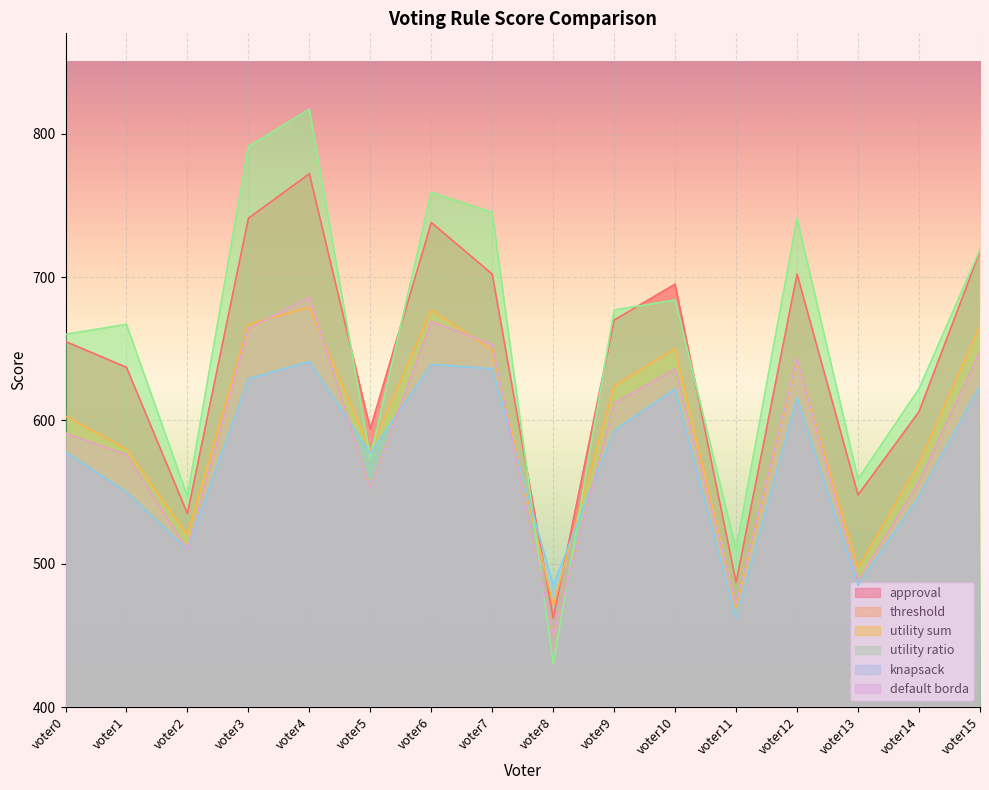

Is the value of default borda at voter4 greater than the value of approval at voter0?

Yes